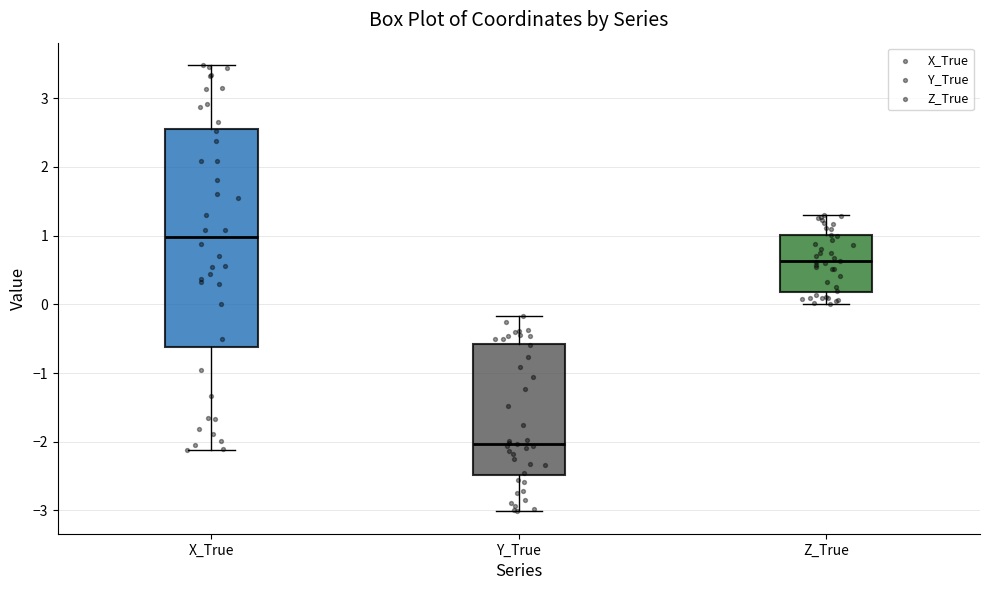

Which box is the tallest, from its lower edge to its upper edge?

X_True